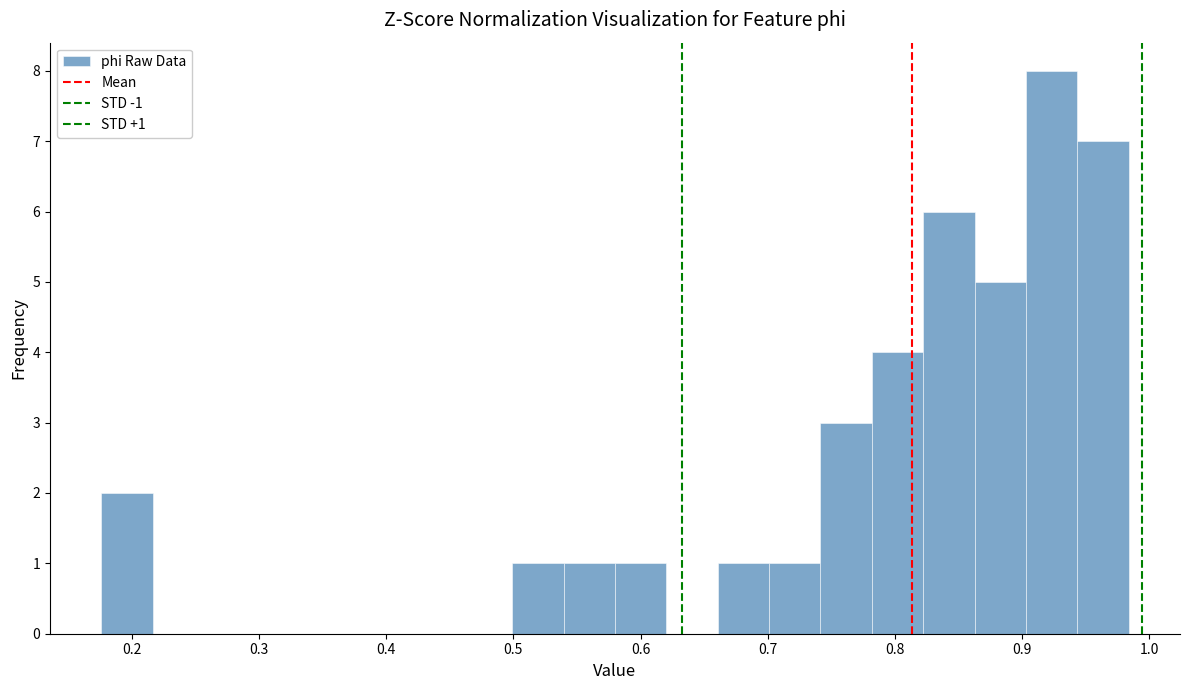

Over which range of the x-axis is the bar tallest?

0.90 to 0.94